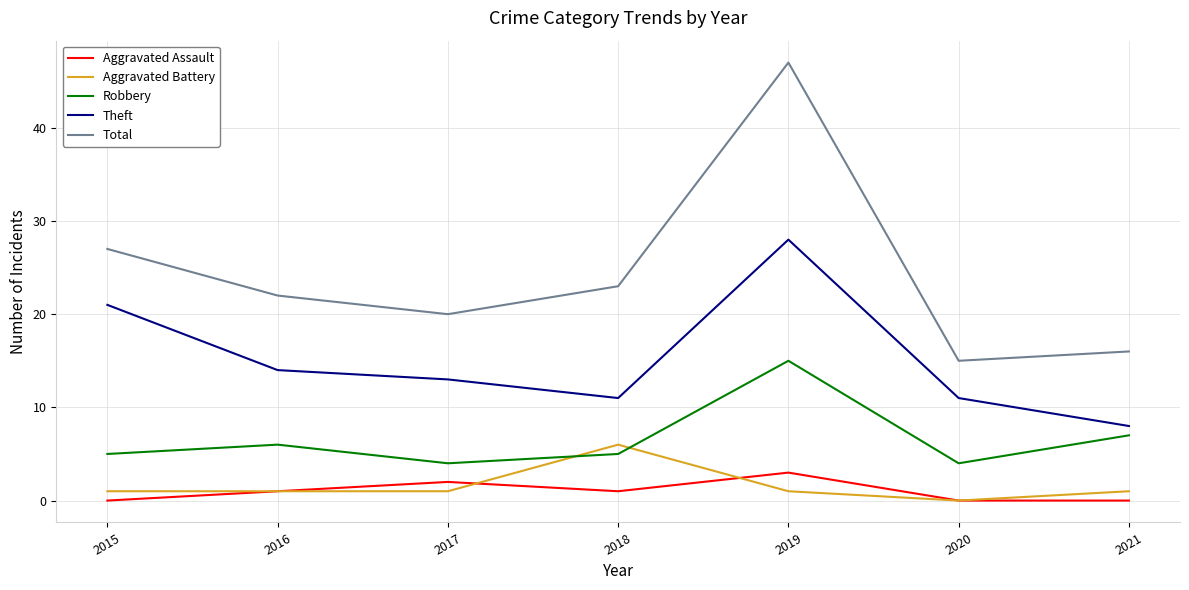

Reading right to left, transcribe all the data shown in this chart.

Aggravated Assault: 2021=0	2020=0	2019=3	2018=1	2017=2	2016=1	2015=0
Aggravated Battery: 2021=1	2020=0	2019=1	2018=6	2017=1	2016=1	2015=1
Robbery: 2021=7	2020=4	2019=15	2018=5	2017=4	2016=6	2015=5
Theft: 2021=8	2020=11	2019=28	2018=11	2017=13	2016=14	2015=21
Total: 2021=16	2020=15	2019=47	2018=23	2017=20	2016=22	2015=27